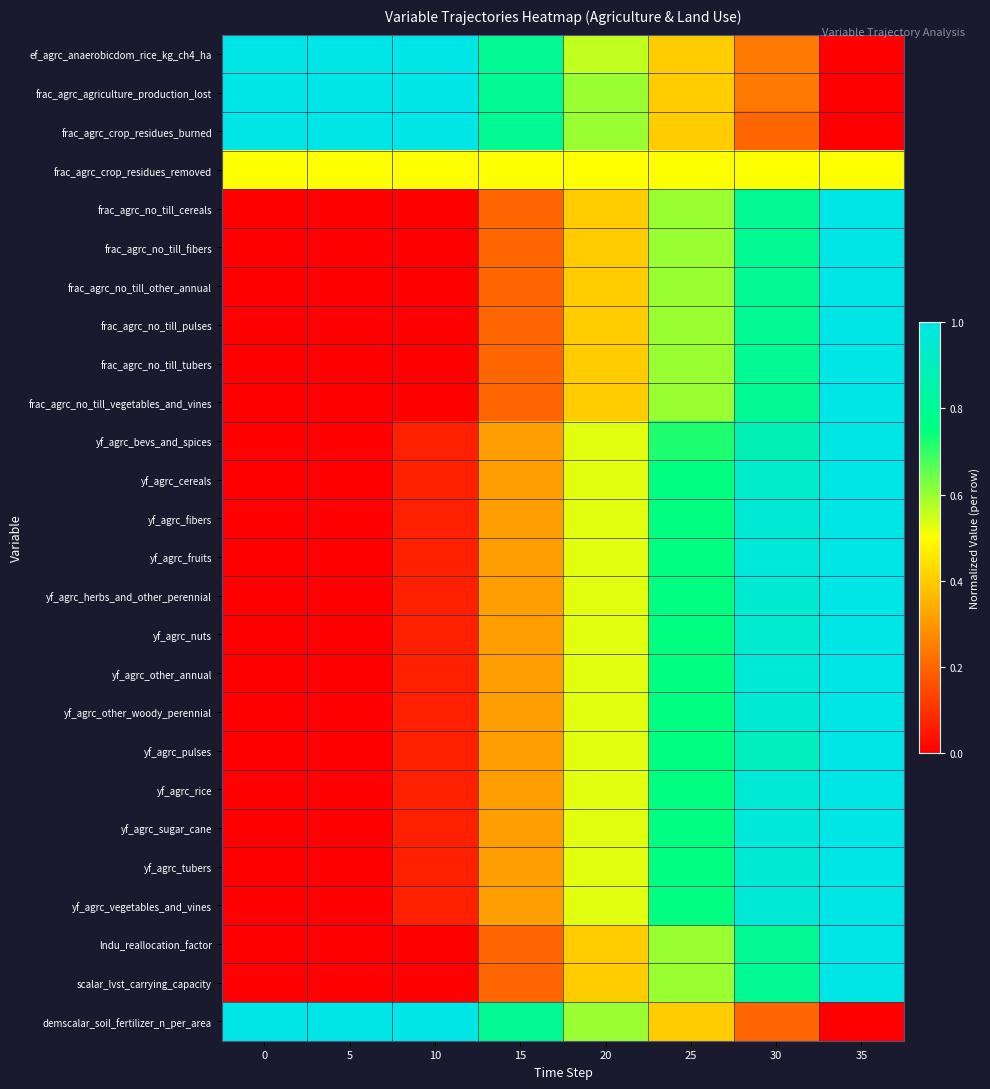

At how many categories does at least one series exceed 0?

8